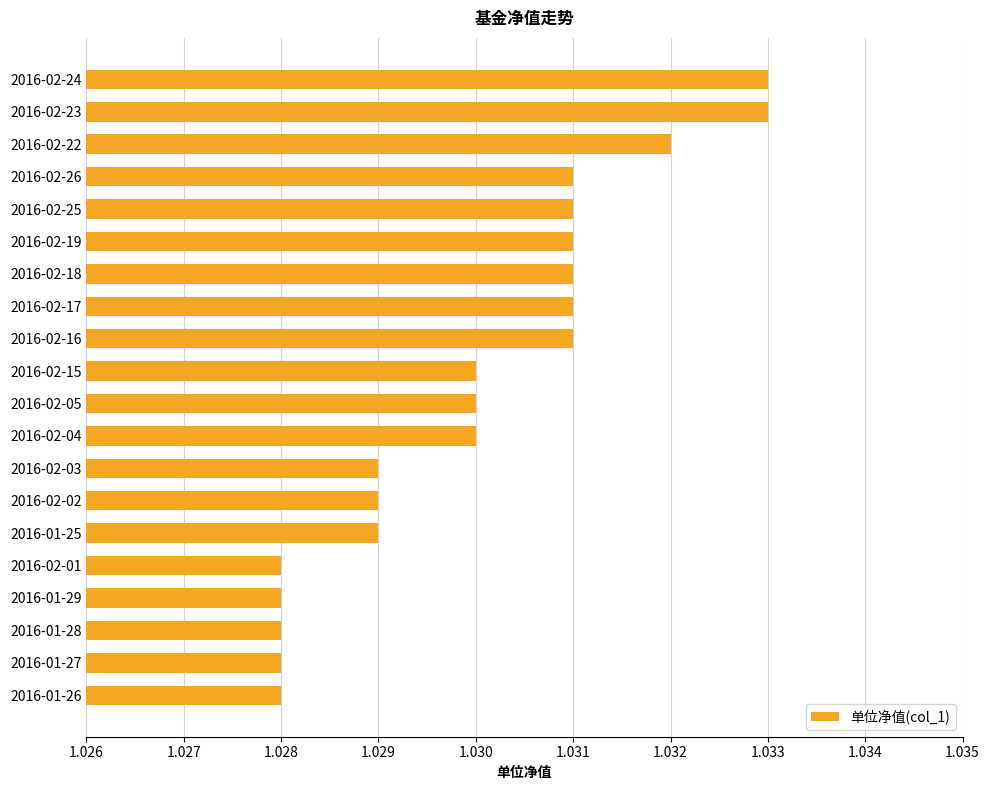

Between 2016-02-16 and 2016-02-23, which is larger?

2016-02-23